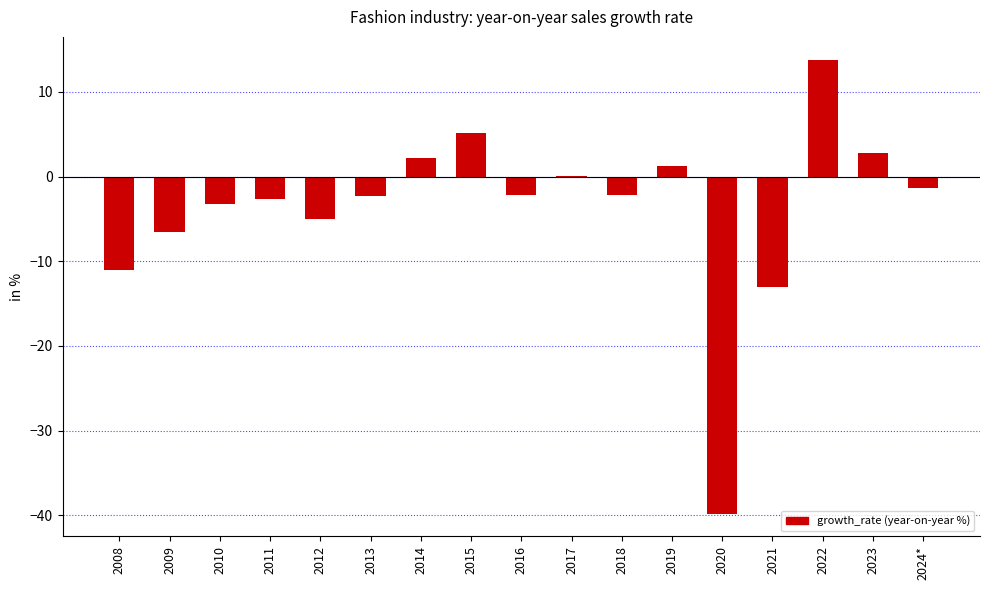

How many categories are shown in the chart?

17